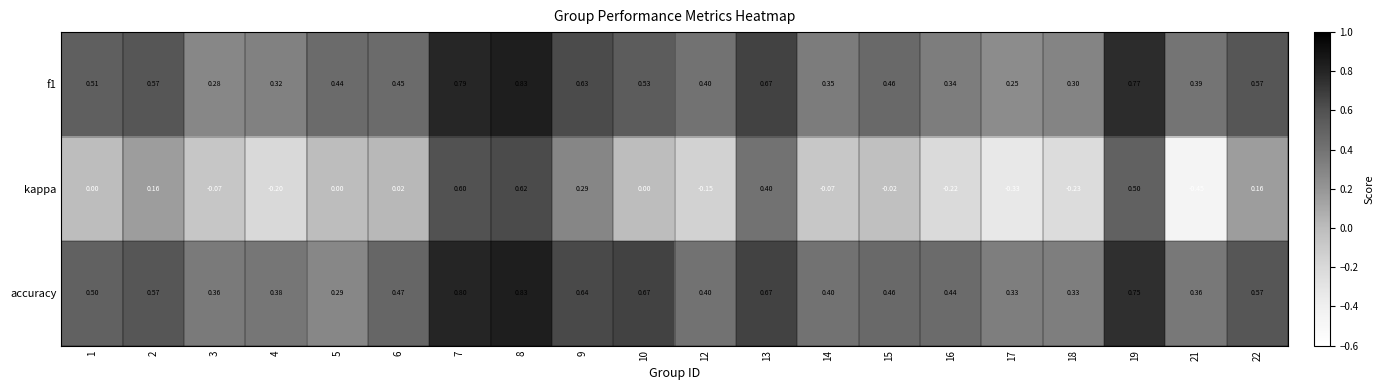

Which series changed the most between 1 and 15?

f1